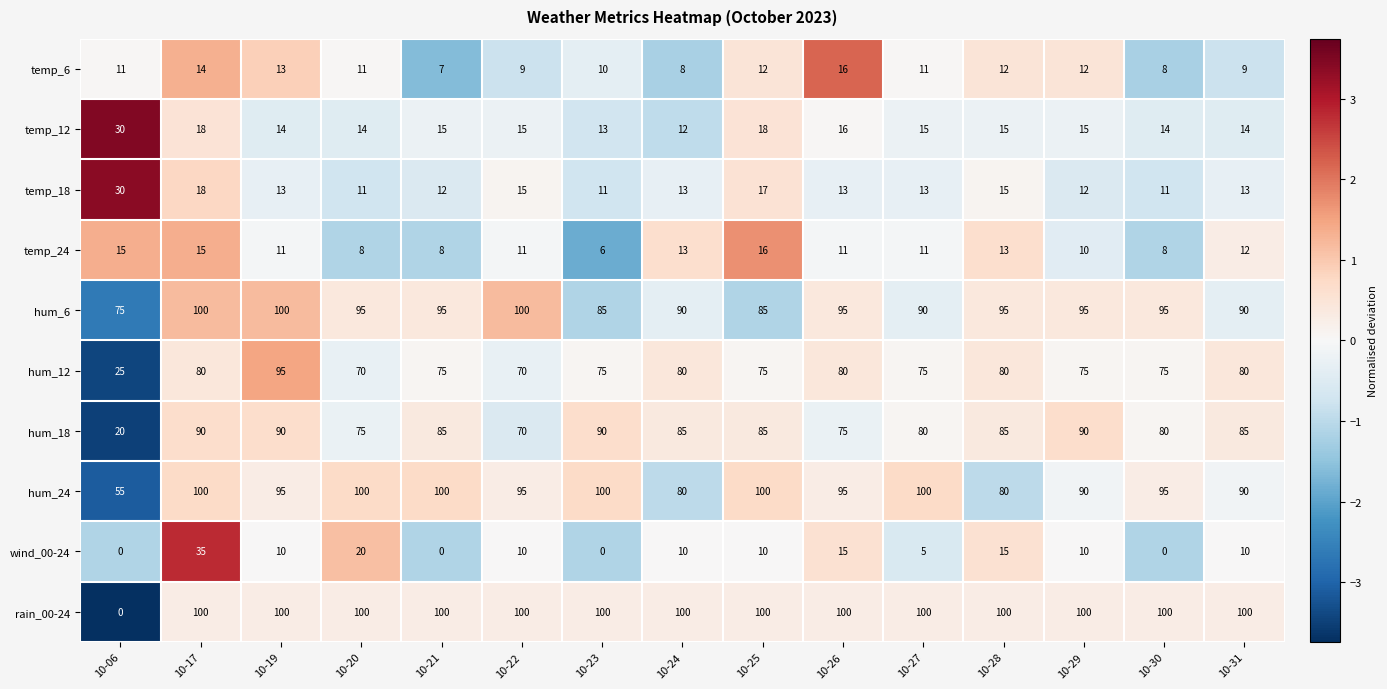

What is the lowest value of the hum_6 series?

75